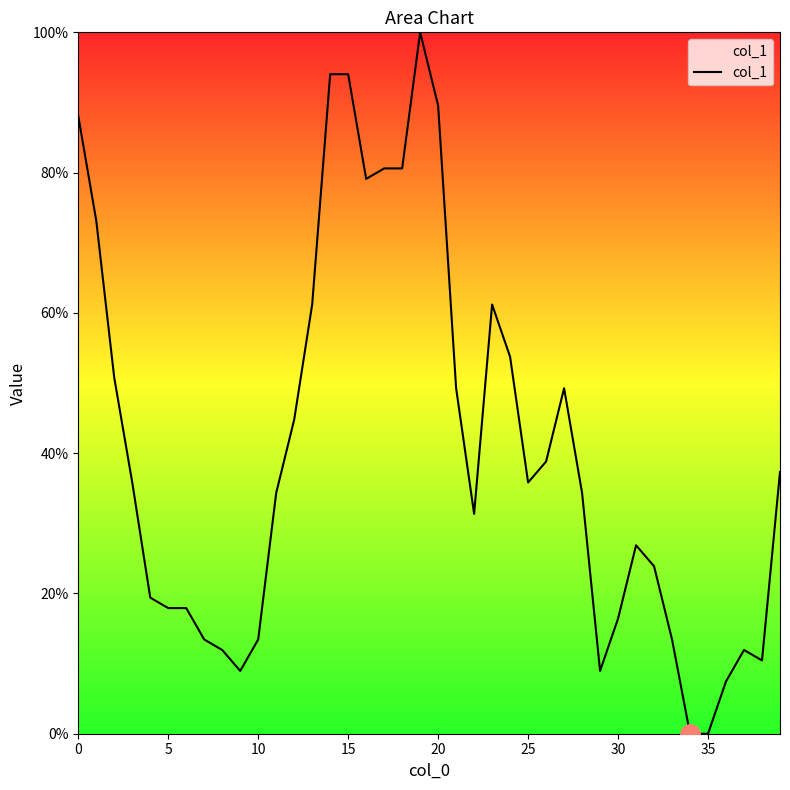

What is the difference between the maximum and minimum values?

100.0